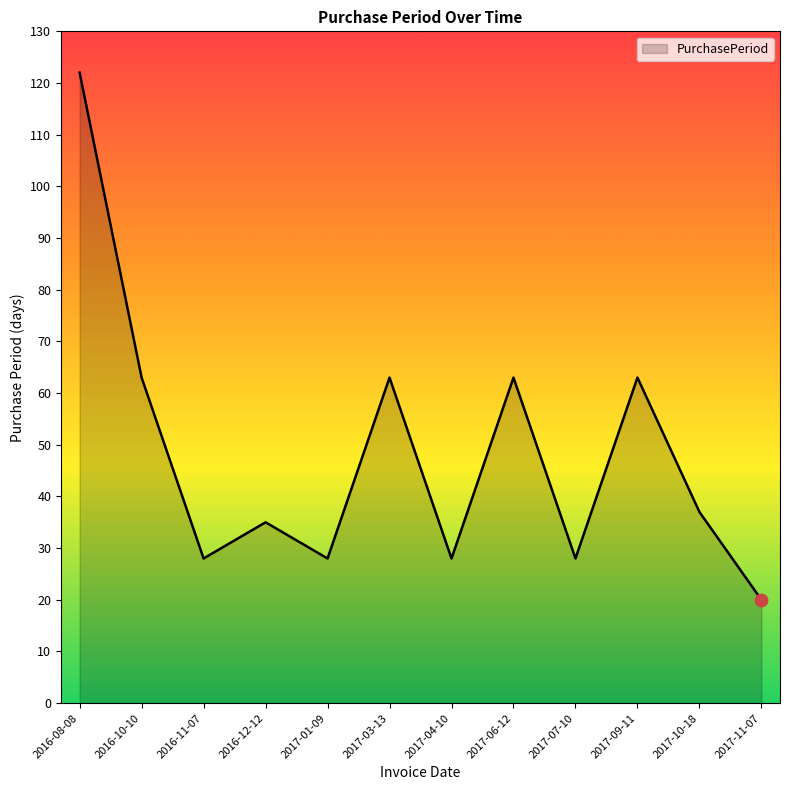

Between 2017-01-09 and 2017-03-13, which is larger?

2017-03-13